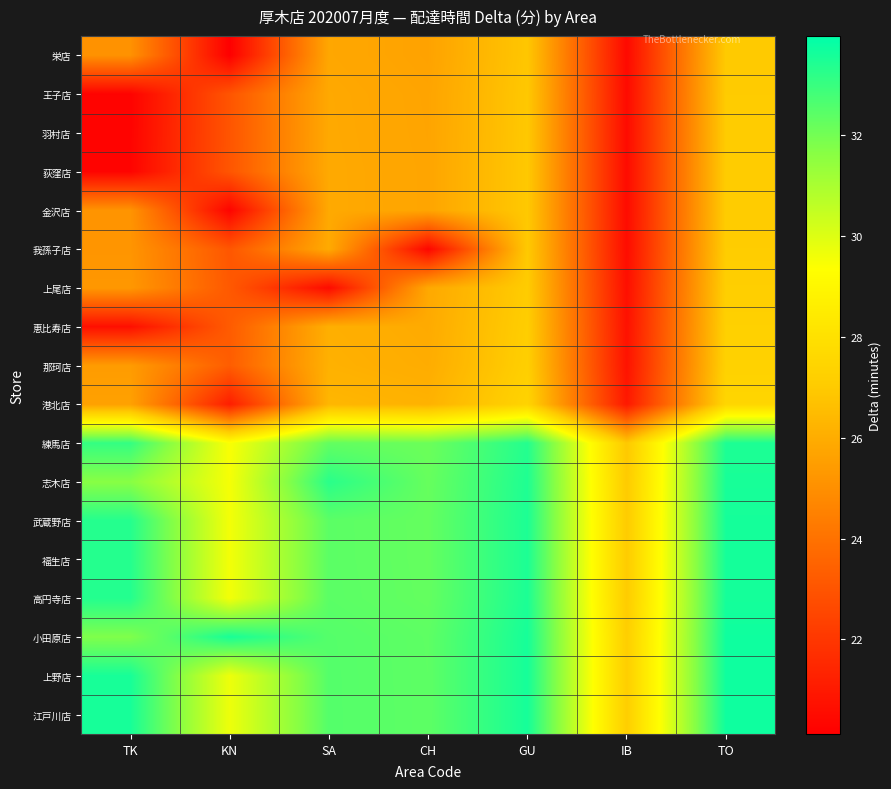

Count the number of data series in this chart.

18